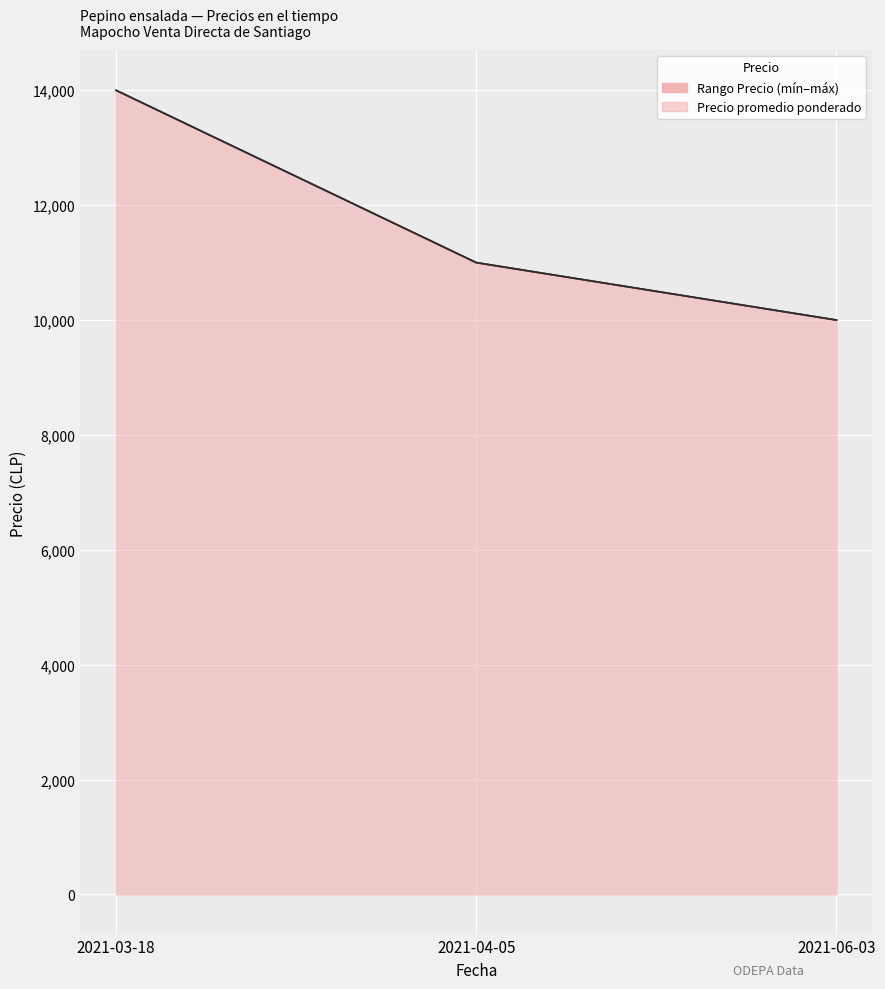

What is the smallest value displayed?

10000